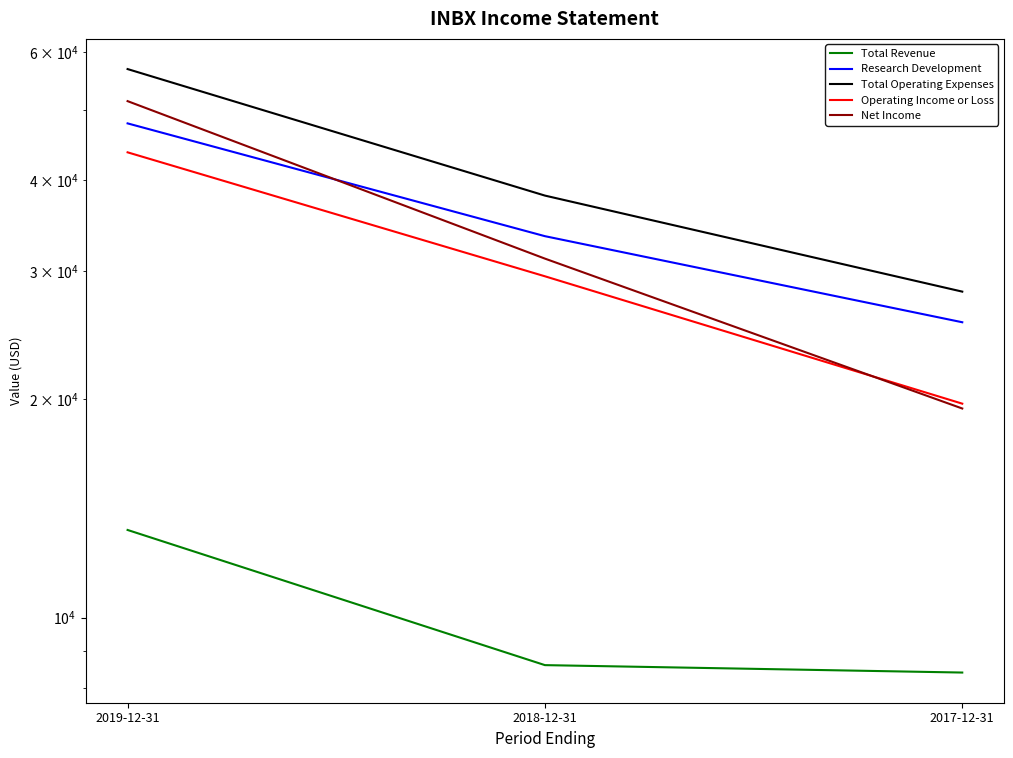

Where is Total Operating Expenses nearest to the value 42500?

2018-12-31